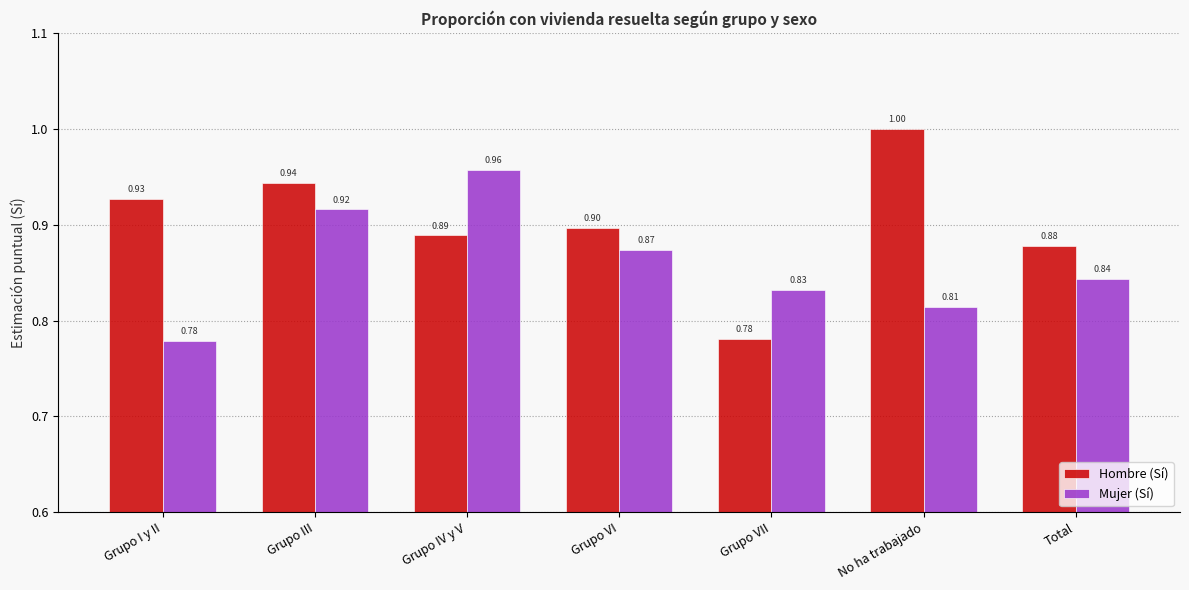

At how many categories does at least one series exceed 0?

7